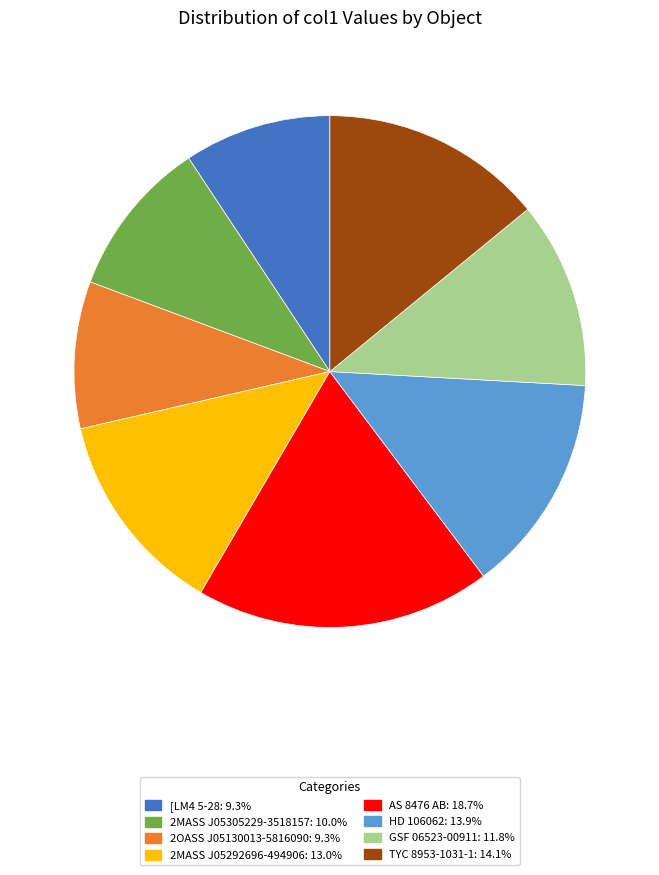

What is the largest slice in the pie chart?

AS 8476 AB